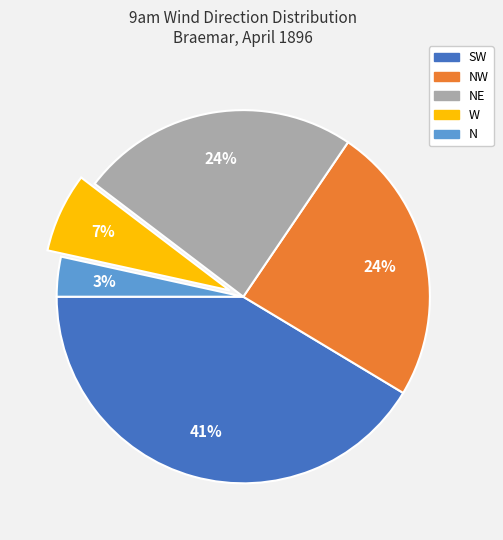

To the nearest percent, what is the average slice percentage?

20%